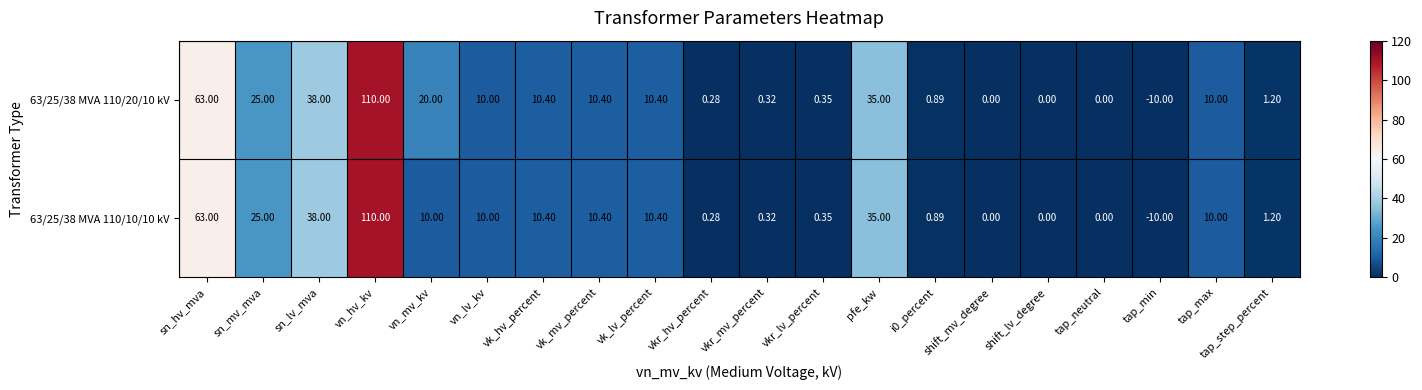

Is the value of 63/25/38 MVA 110/10/10 kV at sn_hv_mva greater than the value of 63/25/38 MVA 110/20/10 kV at vn_mv_kv?

Yes